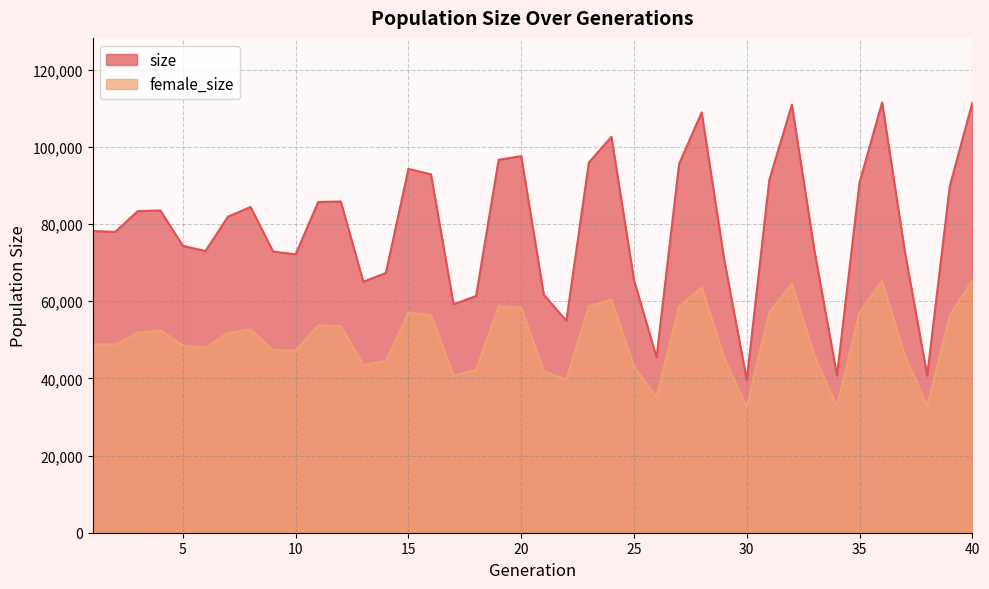

Is the value of size at 40 greater than the value of female_size at 26?

Yes